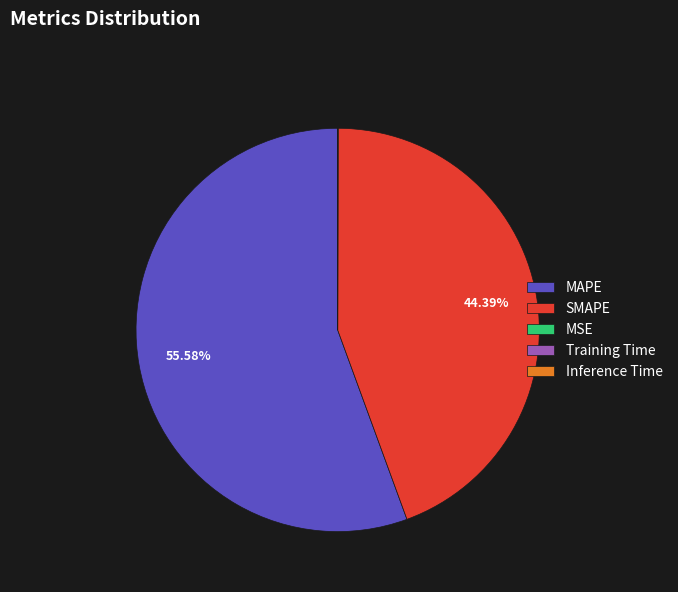

What is the largest slice in the pie chart?

MAPE